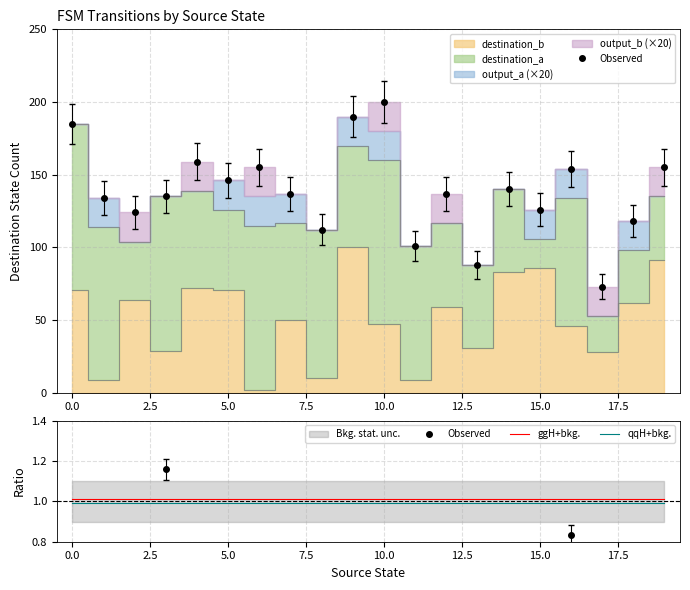

True or false: qqH+bkg. and ggH+bkg. cross at least once.

False